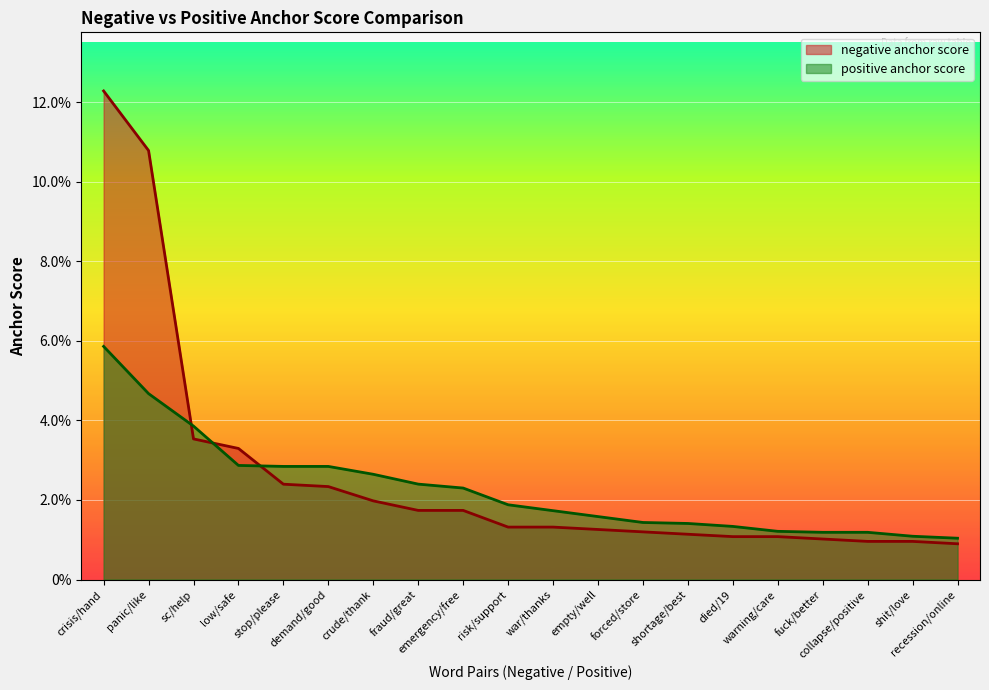

Between which two adjacent categories do negative anchor score and positive anchor score first intersect?

panic/like and sc/help